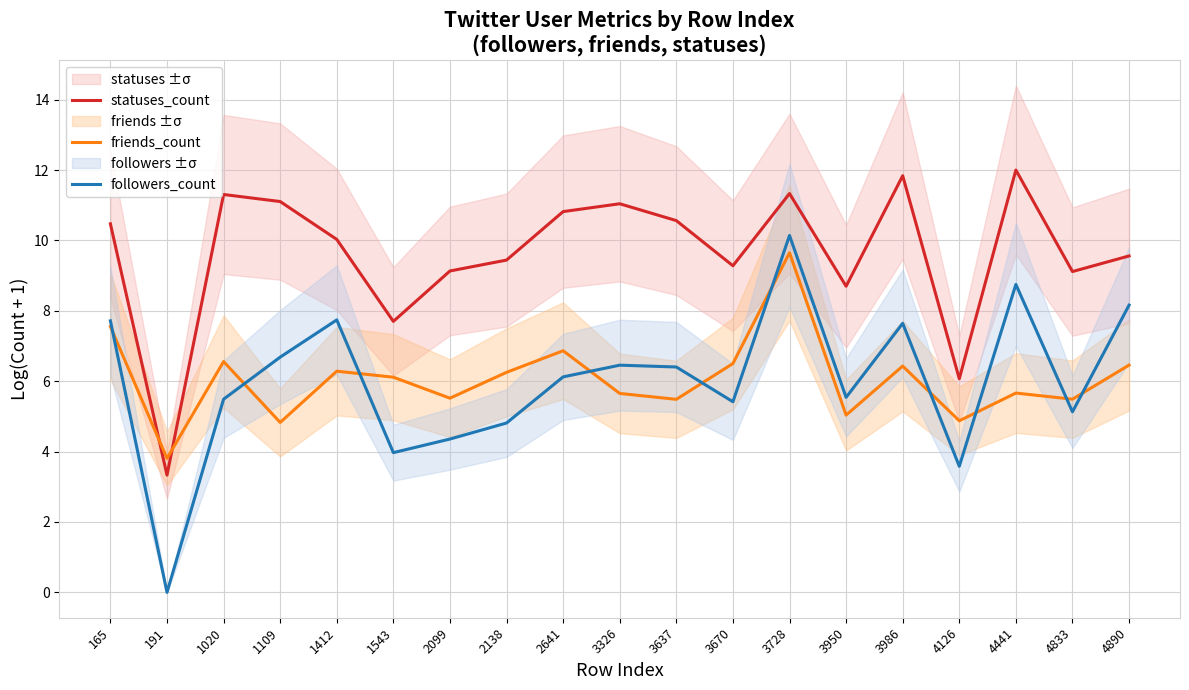

At which category does the chart reach its minimum across all series?

191